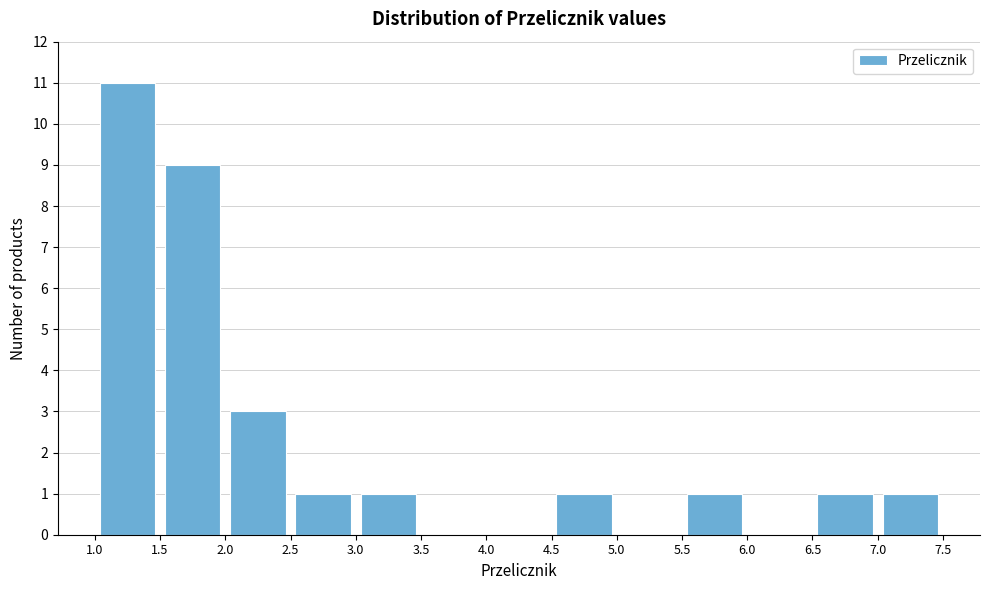

Over which range of the x-axis is the bar tallest?

1.0 to 1.5